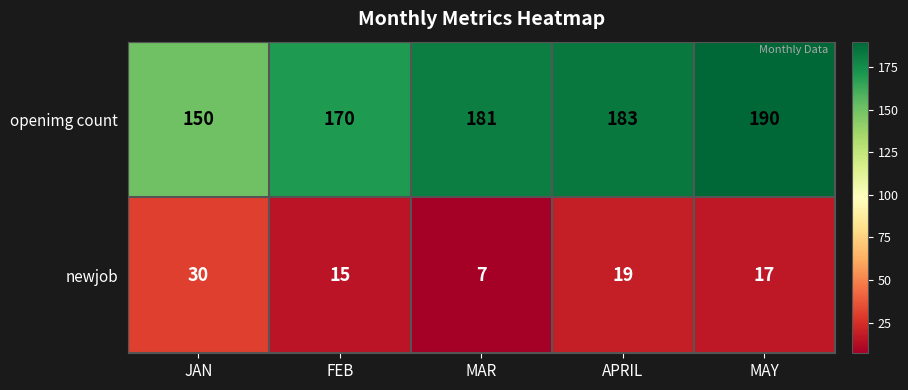

Reading right to left, list all the values displayed in this chart.

openimg count: MAY=190	APRIL=183	MAR=181	FEB=170	JAN=150
newjob: MAY=17	APRIL=19	MAR=7	FEB=15	JAN=30